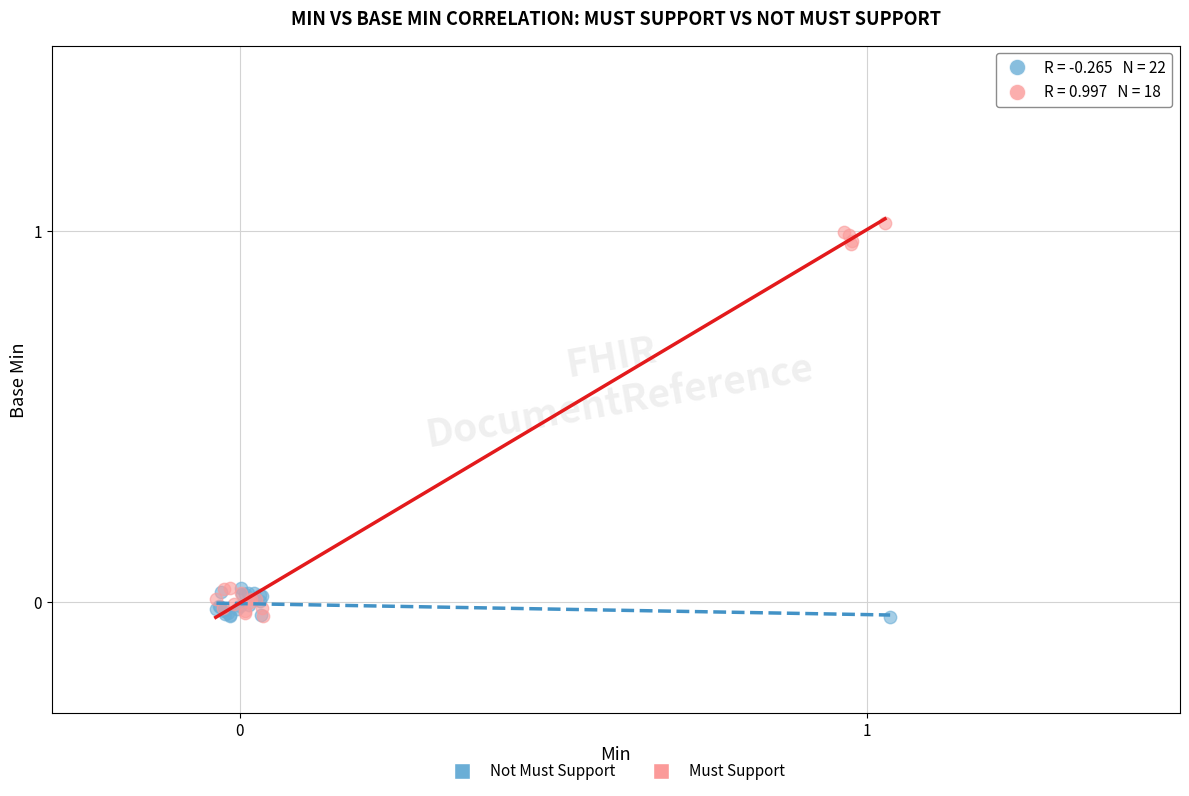

Which series reaches the maximum Y coordinate?

Must Support